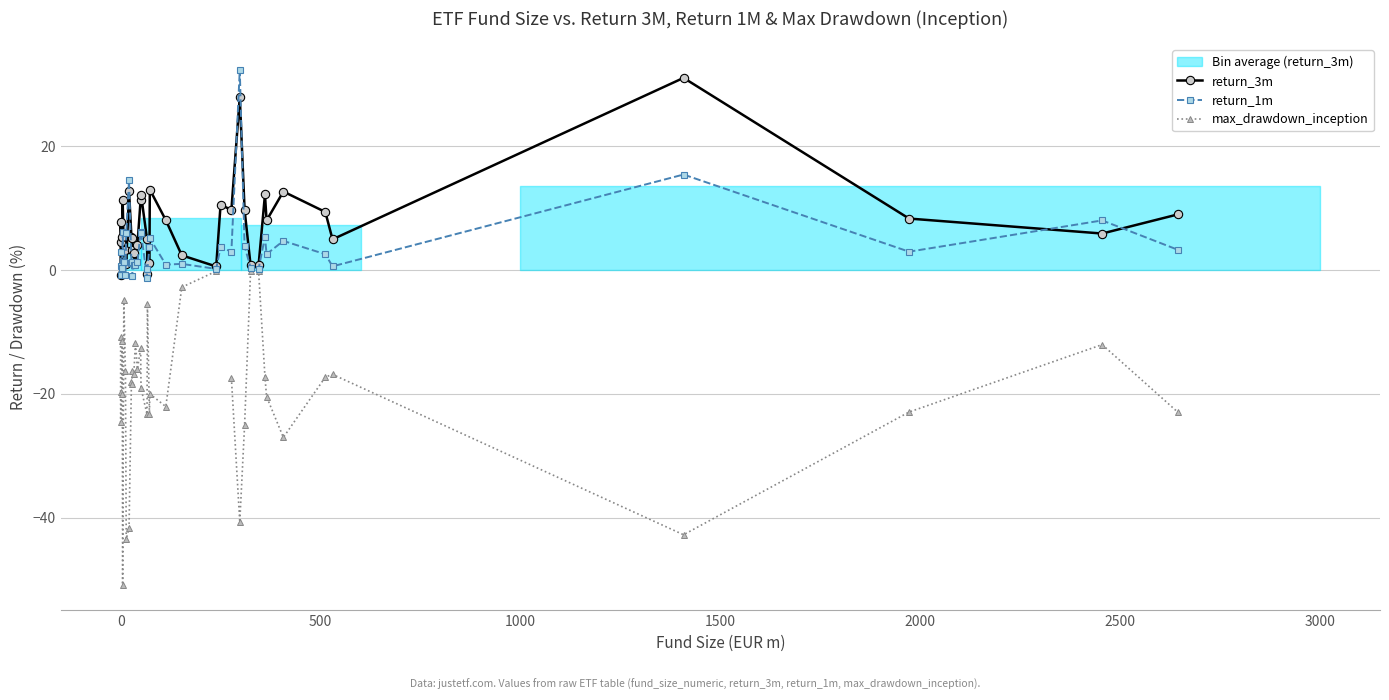

In return_3m, how many points are higher than both neighbors (excluding endpoints)?

12